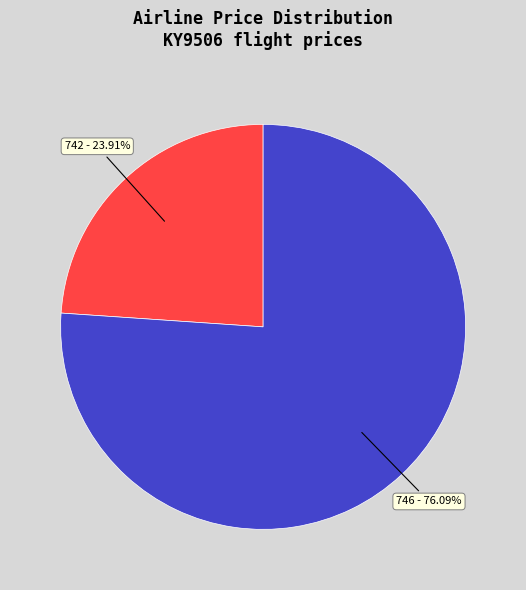

Count the number of slices in the pie.

2